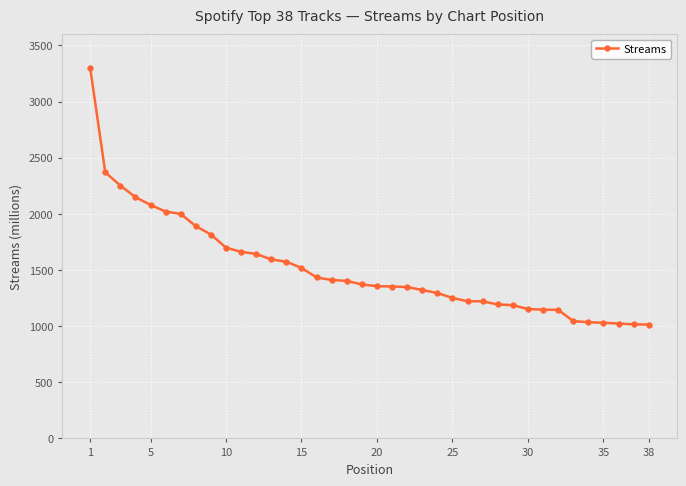

What is the value of the 17th point from the left?

1411